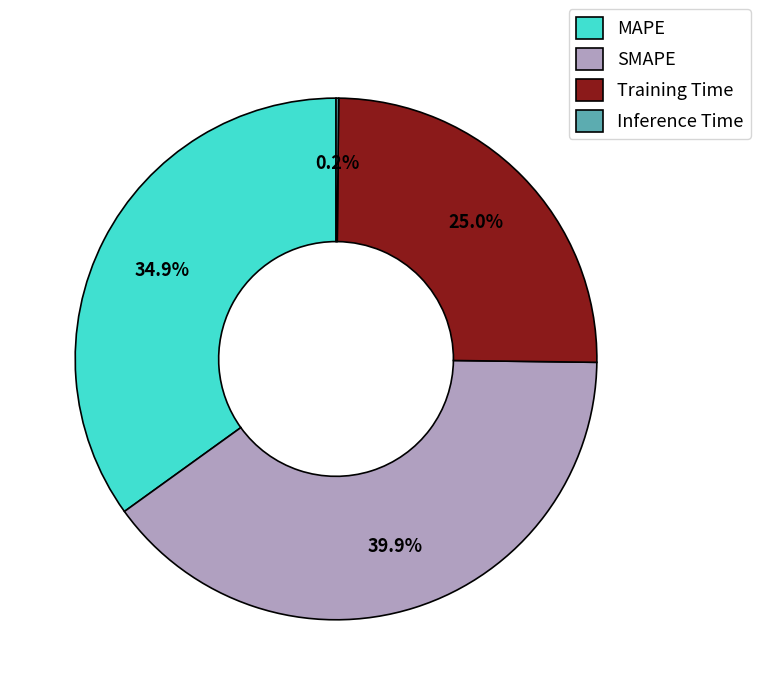

To the nearest percent, what is the difference between the largest and smallest slice percentages?

40%